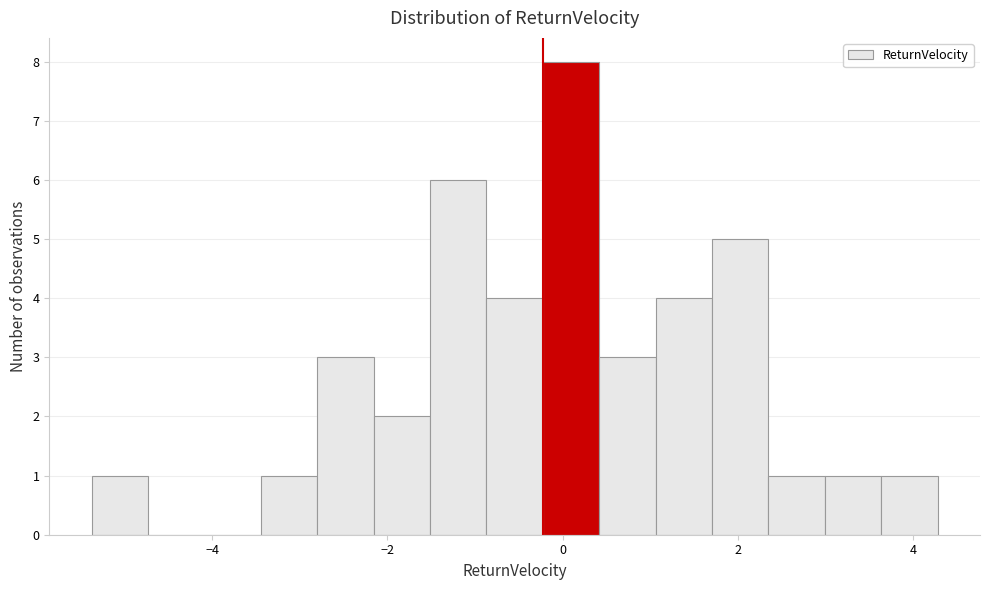

Around what value on the x-axis is the tallest bar? Give the approximate position of its centre, as read against the axis.

0.0